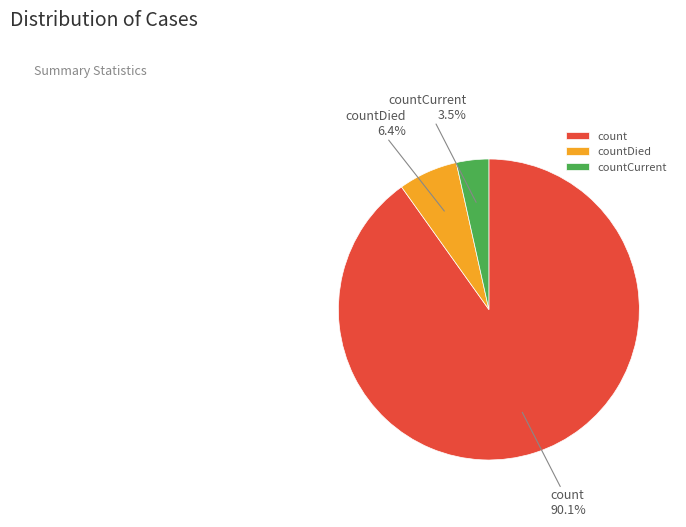

Combined, what portion of the pie is count and countDied?

96.5%